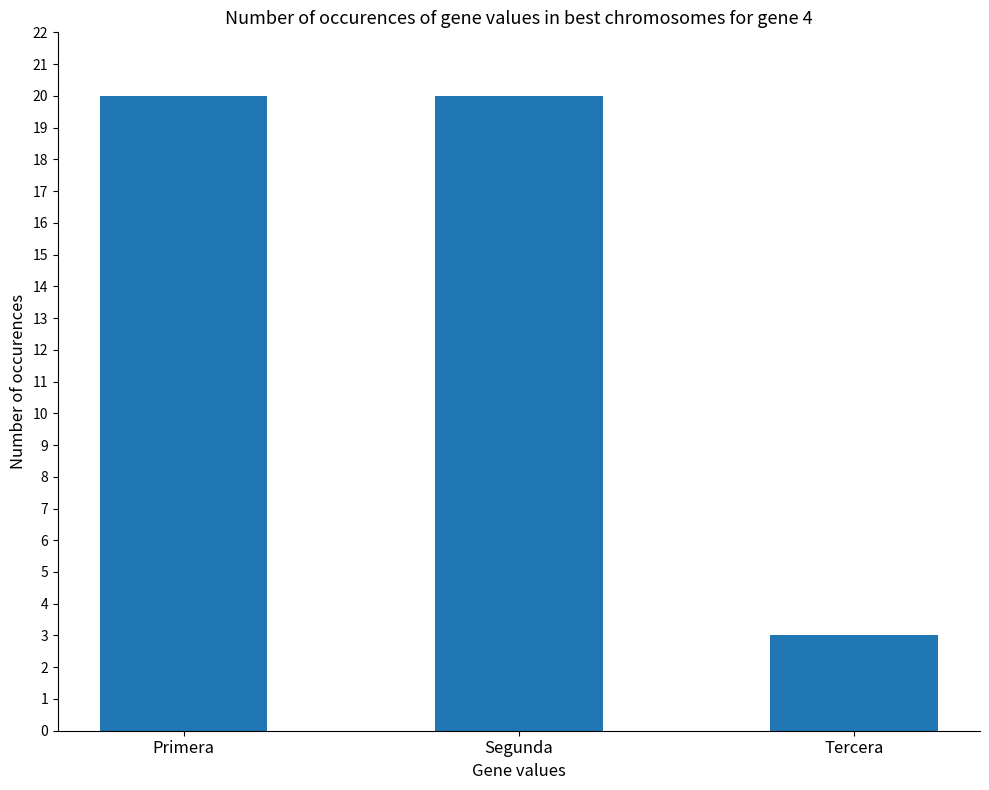

Reading right to left, what are all the values shown in this chart?

Tercera=3	Segunda=20	Primera=20